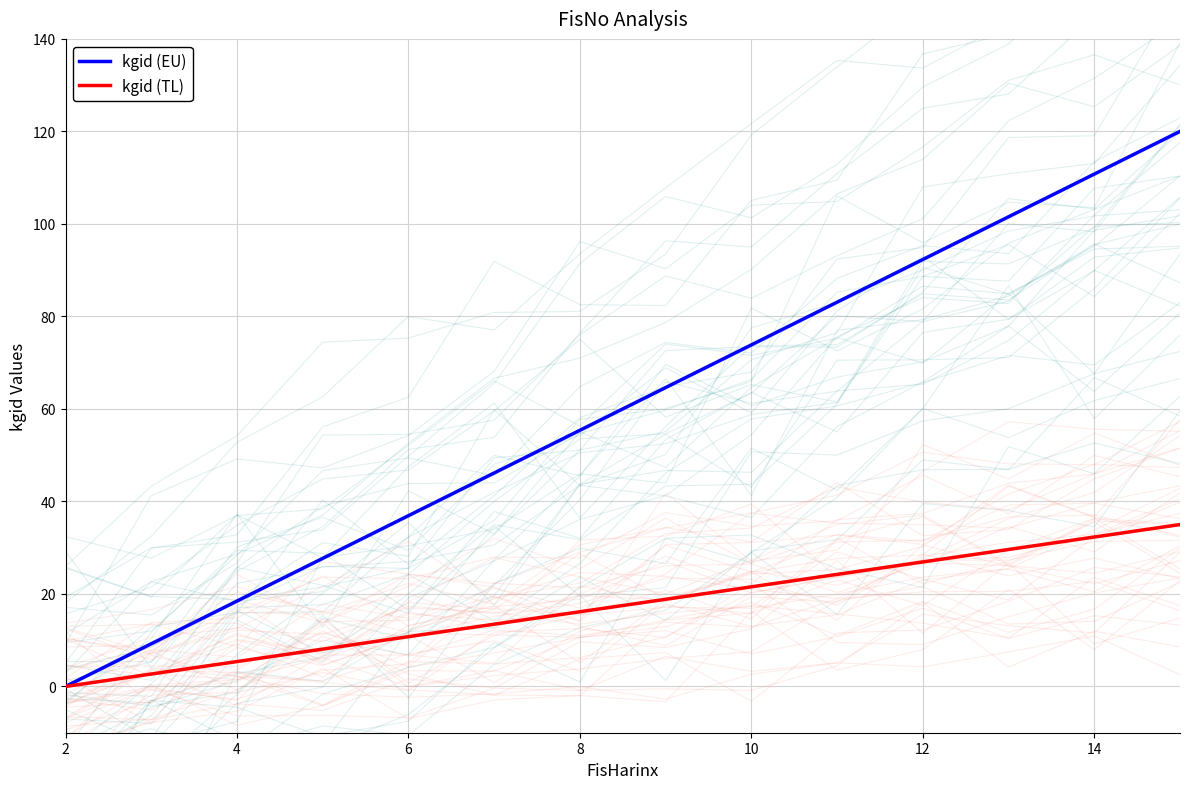

The value of kgid (TL) at 10 is 3.3. True or false?

False